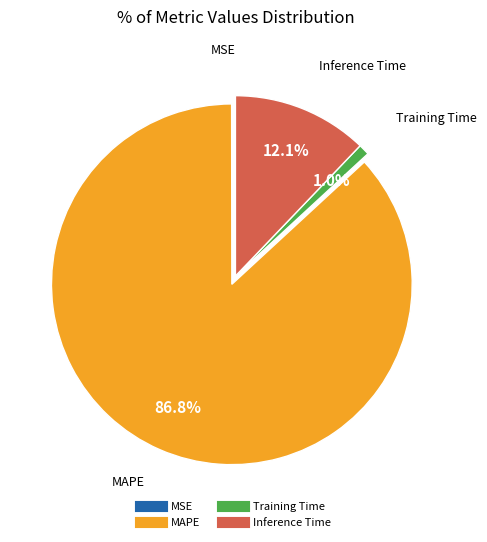

How much of the chart is everything except Training Time?

99.0%